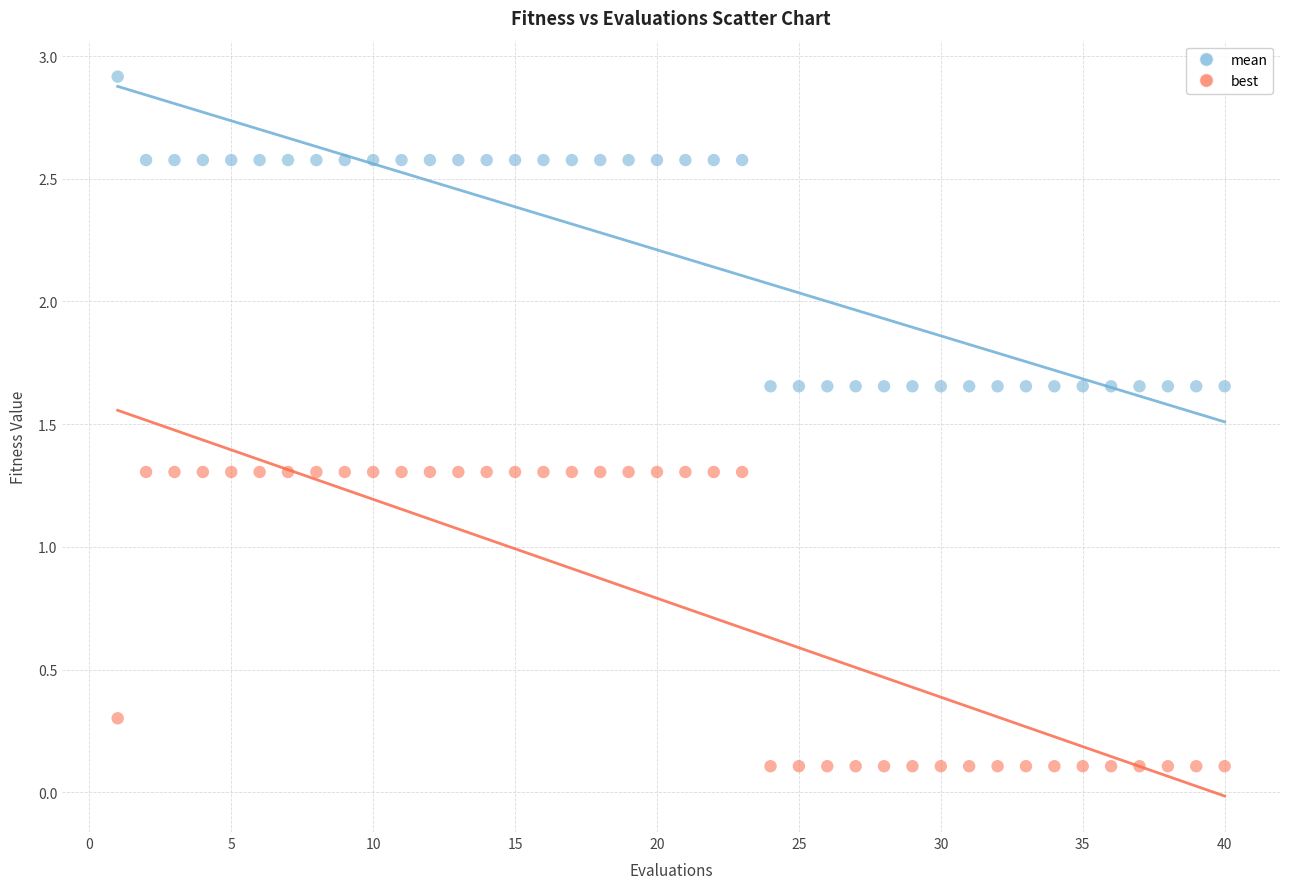

Which series reaches the maximum Y coordinate?

mean